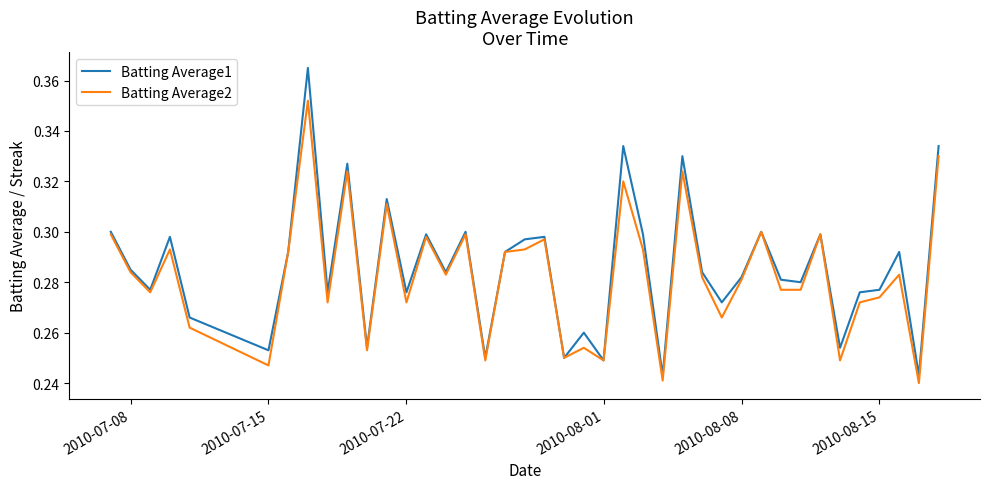

Which series has the largest total across all categories?

Batting Average1